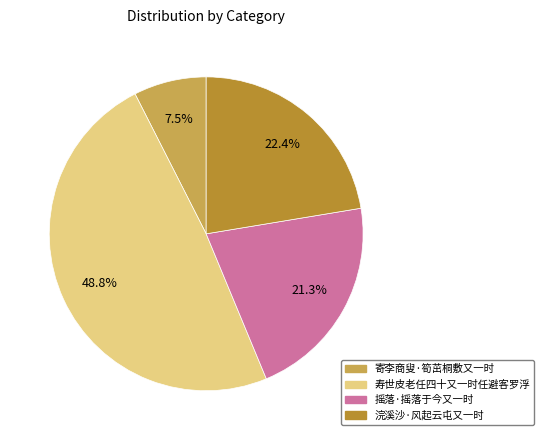

Between 寿世皮老任四十又一时任避客罗浮 and 摇落·摇落于今又一时, which is larger?

寿世皮老任四十又一时任避客罗浮